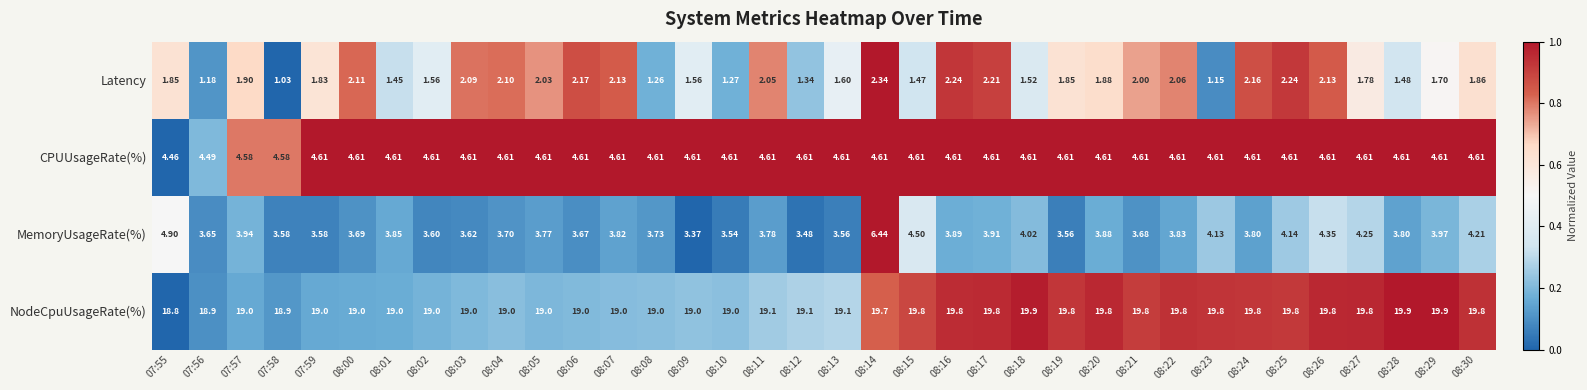

Is the value of NodeCpuUsageRate(%) at 08:07 greater than the value of MemoryUsageRate(%) at 08:01?

Yes